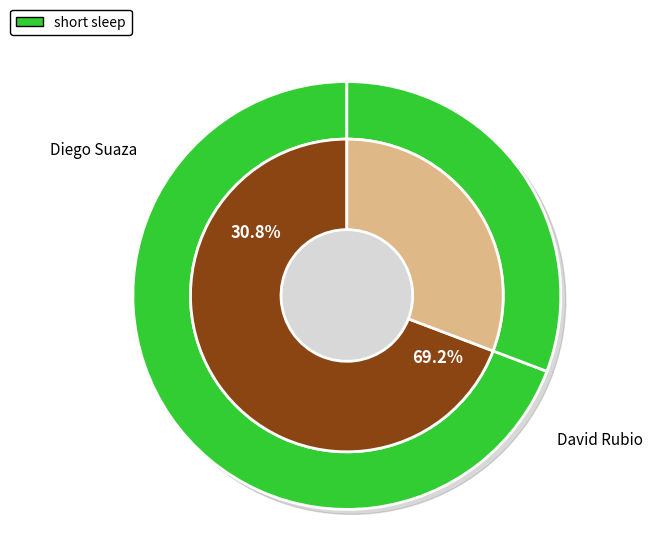

To the nearest percent, what is the combined percentage of David Rubio and Diego Suaza?

100%